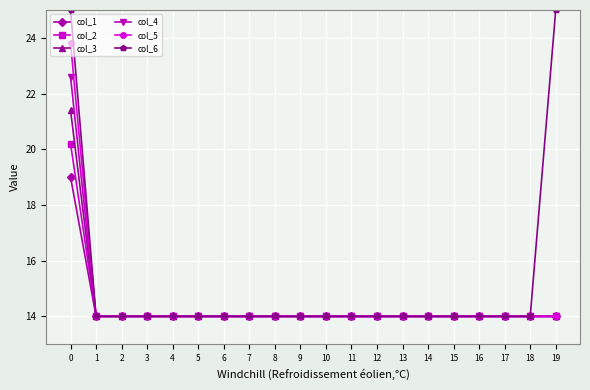

What is the highest value of the col_1 series?

19.0